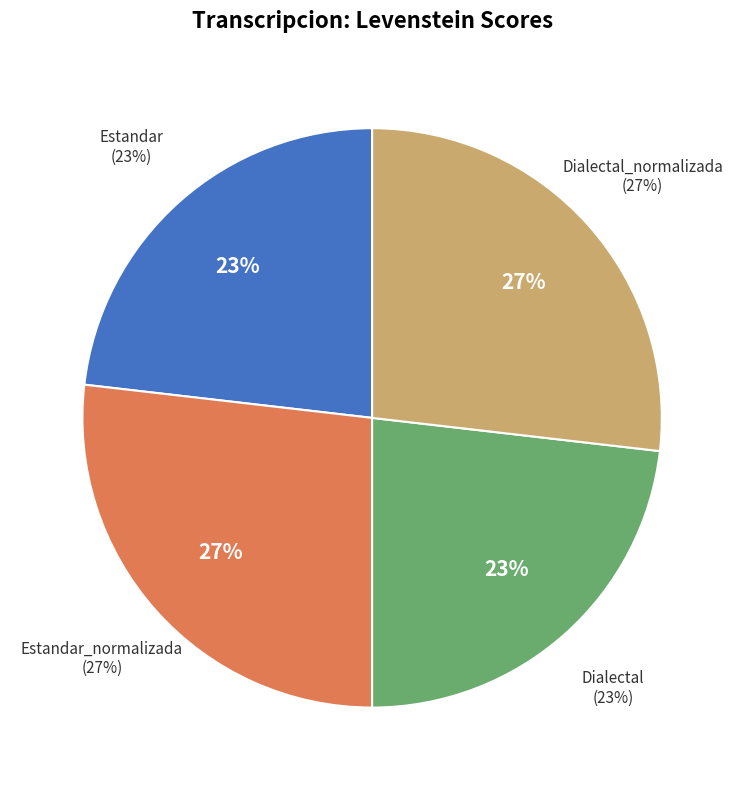

To the nearest percent, what is the combined percentage of Estandar_normalizada and Dialectal_normalizada?

54%